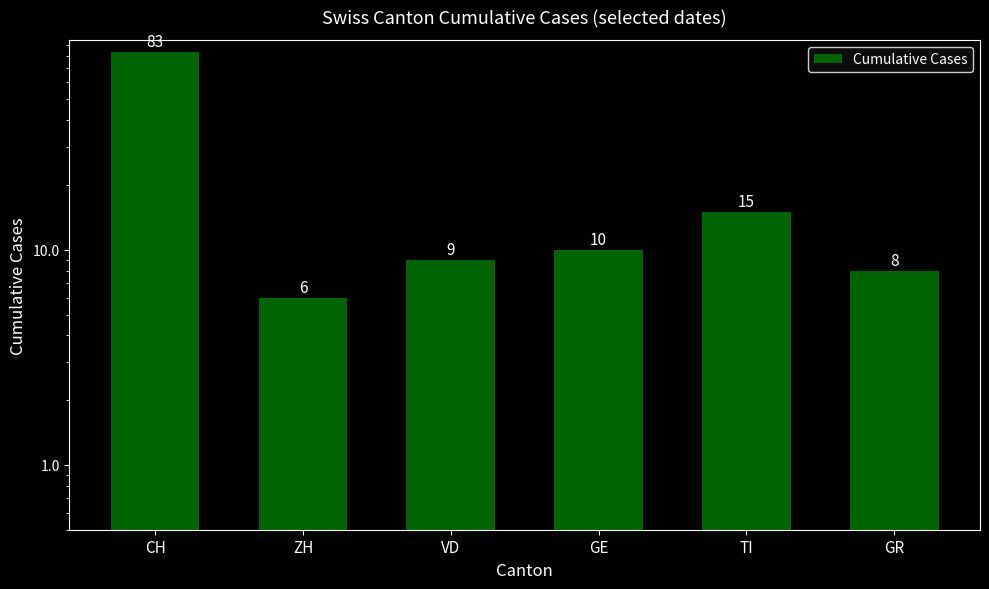

Is it true that the value at CH is 83?

True